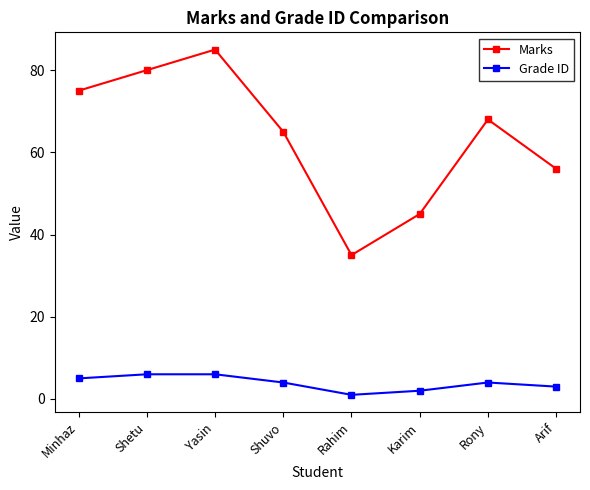

What is the spread (max minus min) of values at Yasin?

79